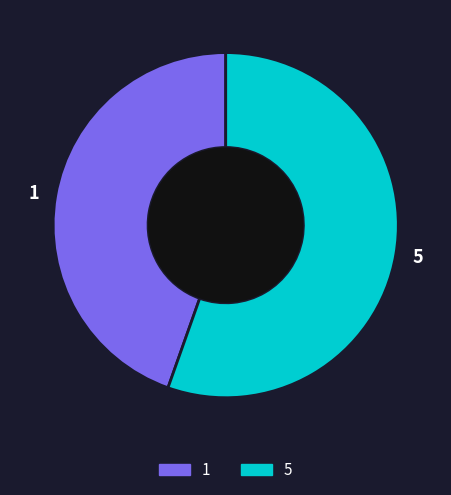

Which slice represents more than half of the pie?

5